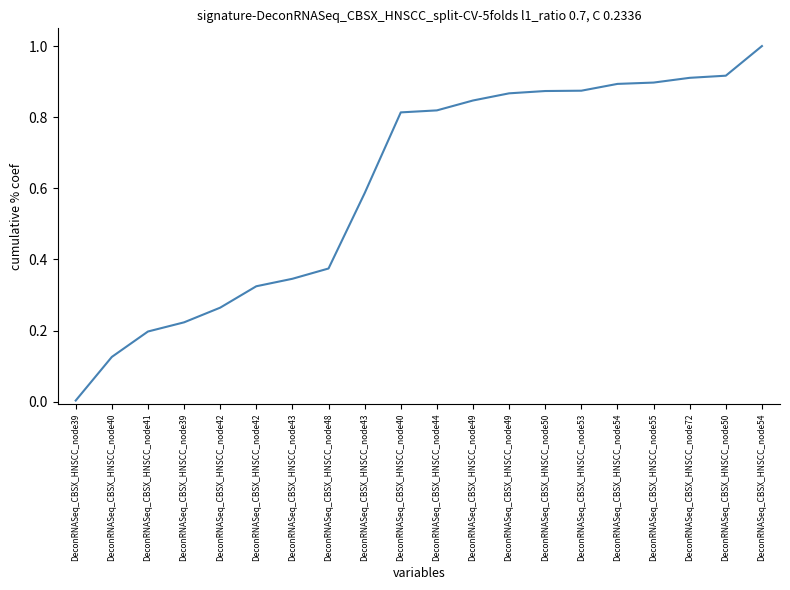

List the labels in order of value, smallest first.

DeconRNASeq_CBSX_HNSCC_node39, DeconRNASeq_CBSX_HNSCC_node40, DeconRNASeq_CBSX_HNSCC_node41, DeconRNASeq_CBSX_HNSCC_node39, DeconRNASeq_CBSX_HNSCC_node42, DeconRNASeq_CBSX_HNSCC_node42, DeconRNASeq_CBSX_HNSCC_node43, DeconRNASeq_CBSX_HNSCC_node48, DeconRNASeq_CBSX_HNSCC_node43, DeconRNASeq_CBSX_HNSCC_node40, DeconRNASeq_CBSX_HNSCC_node44, DeconRNASeq_CBSX_HNSCC_node49, DeconRNASeq_CBSX_HNSCC_node49, DeconRNASeq_CBSX_HNSCC_node50, DeconRNASeq_CBSX_HNSCC_node53, DeconRNASeq_CBSX_HNSCC_node54, DeconRNASeq_CBSX_HNSCC_node55, DeconRNASeq_CBSX_HNSCC_node72, DeconRNASeq_CBSX_HNSCC_node50, DeconRNASeq_CBSX_HNSCC_node54